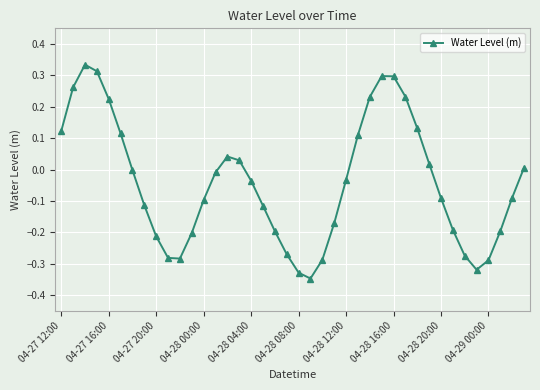

True or false: the data has more than 0 interior local peaks.

True